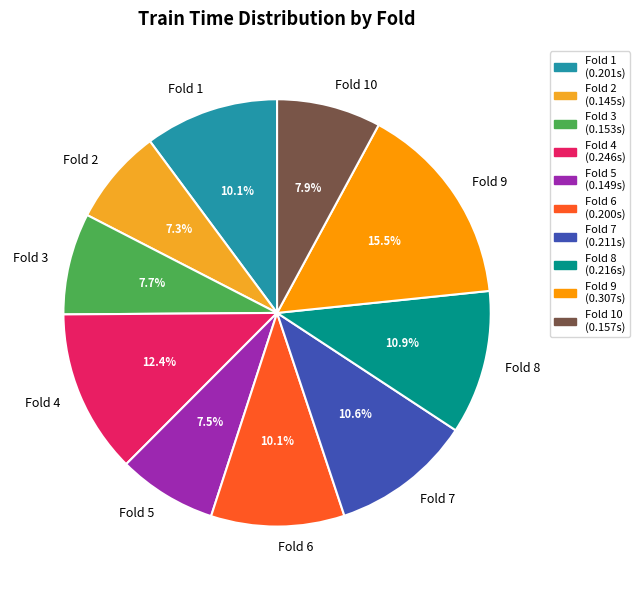

Which slice is the largest?

Fold 9